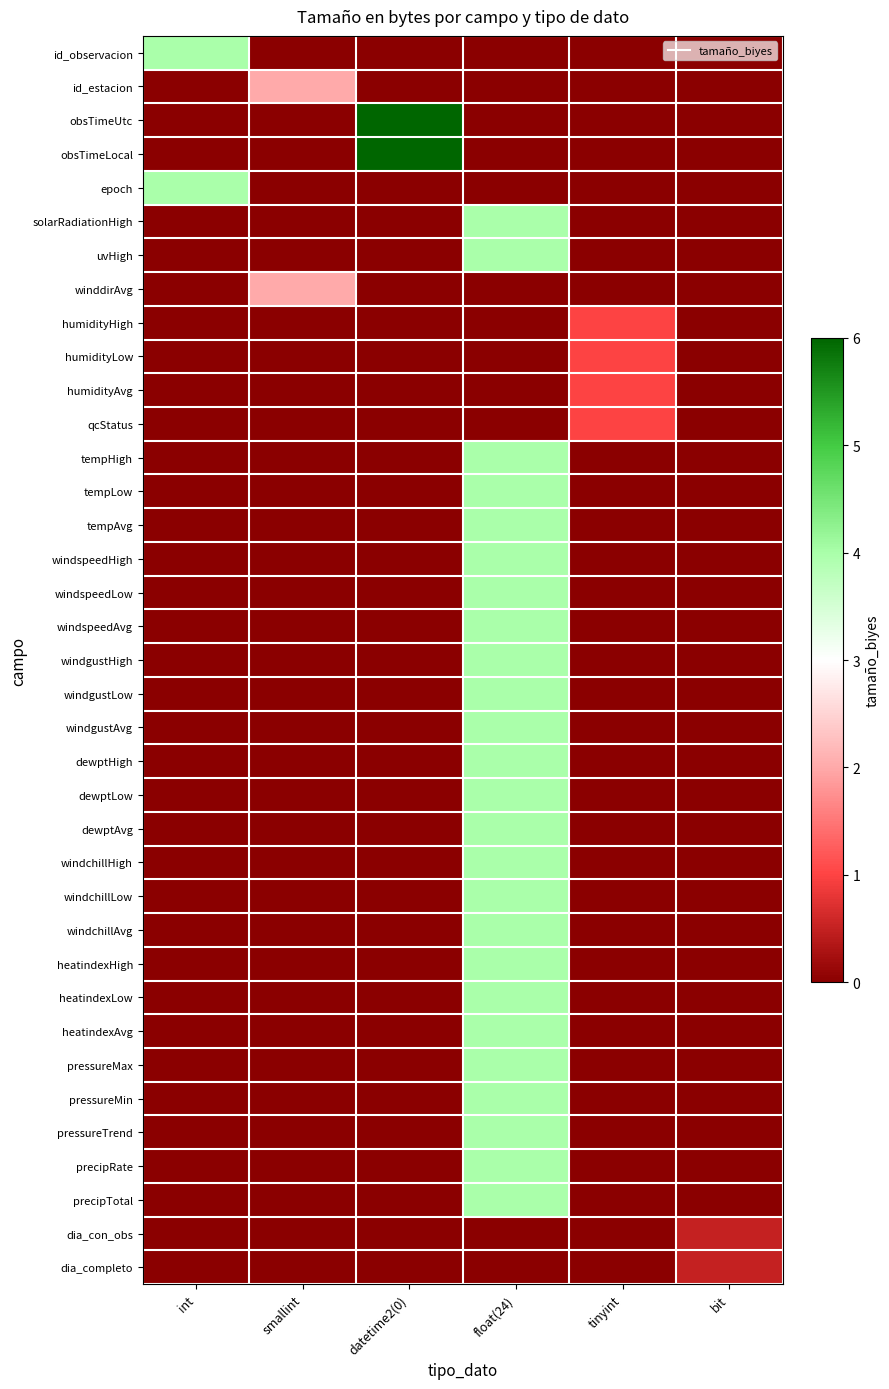

What is the difference between the highest and lowest values at datetime2(0)?

6.0